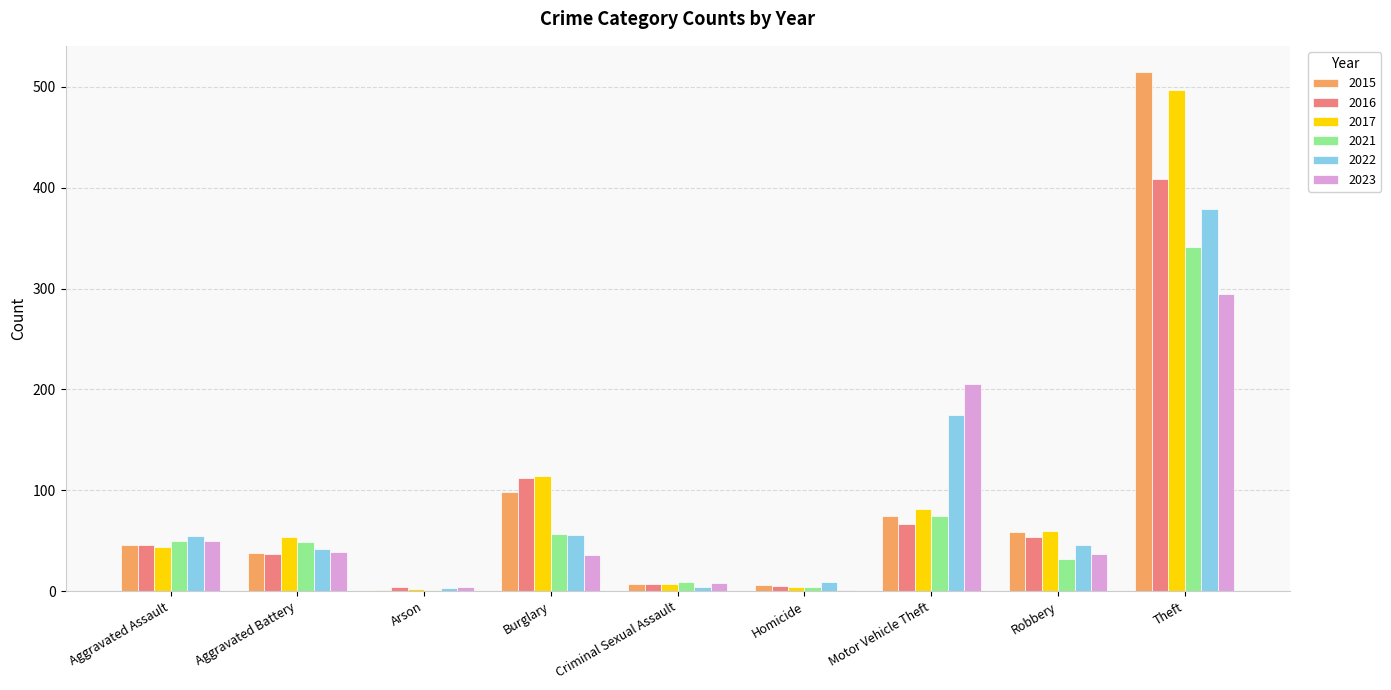

How many groups of bars are there?

9